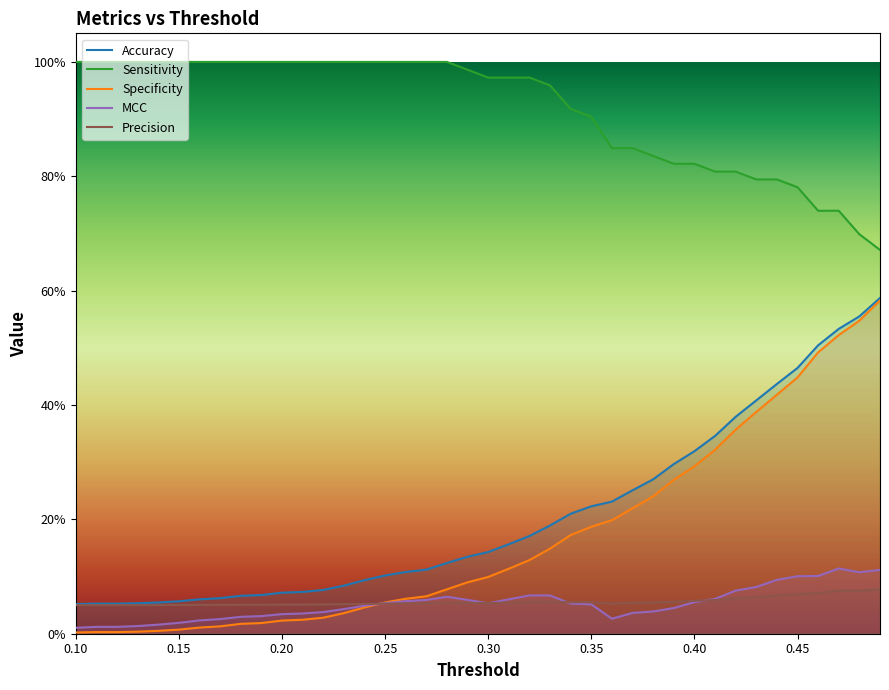

Does the chart display data point markers on the line(s)?

No